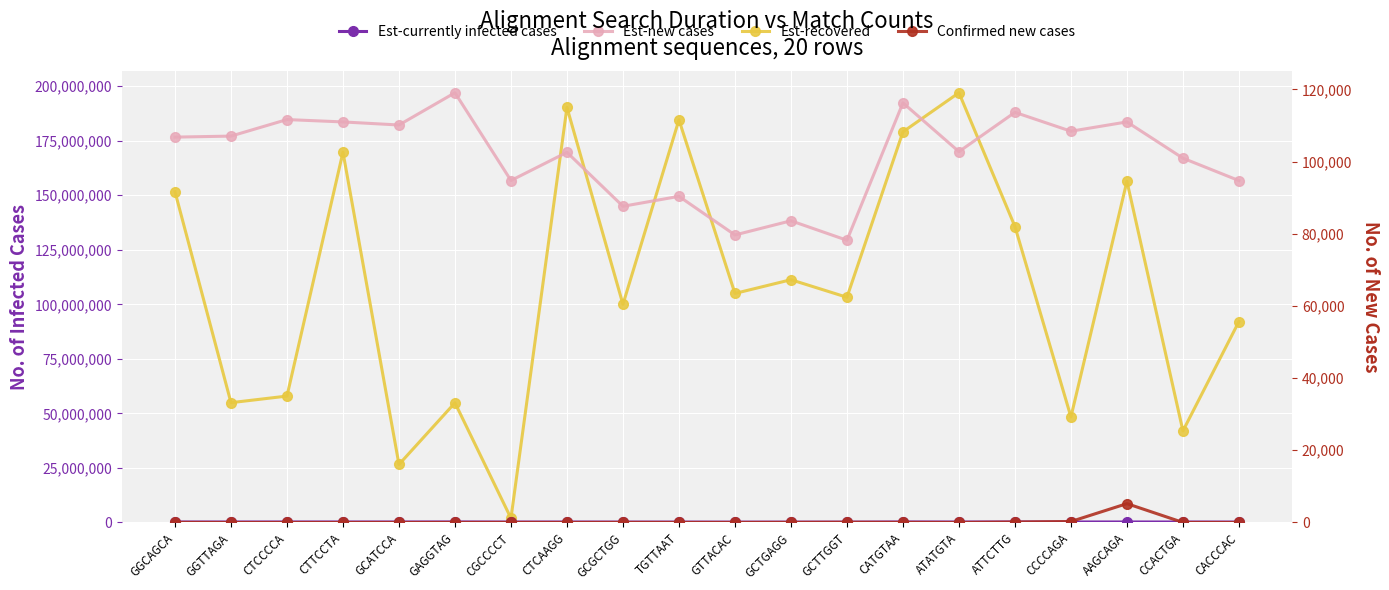

True or false: Confirmed new cases and Est-new cases cross at least once.

False